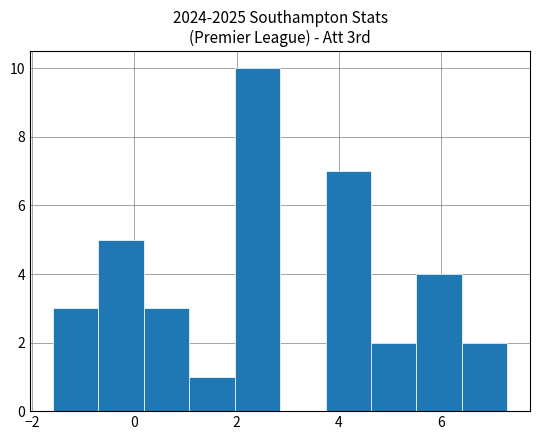

Reading left to right, list every bar in this chart as the range it spans on the x-axis followed by its height. Neither the bar edges nor the heights are printed on the chart, so give them approximately, as read against the axes.

-1.6 to -0.8: 3
-0.8 to 0.2: 5
0.2 to 1.0: 3
1.0 to 2.0: 1
2.0 to 2.8: 10
2.8 to 3.8: 0
3.8 to 4.6: 7
4.6 to 5.6: 2
5.6 to 6.4: 4
6.4 to 7.4: 2